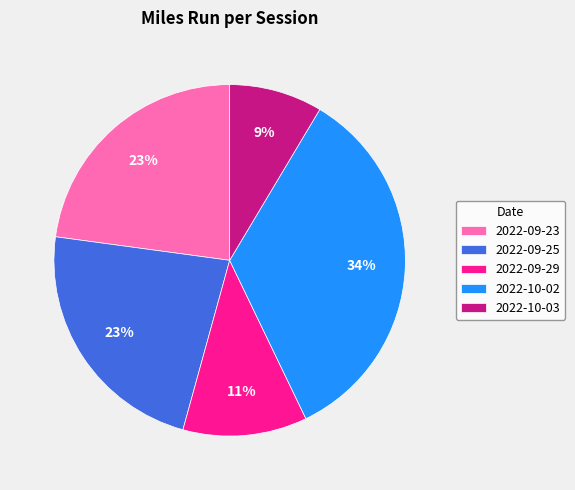

To the nearest percent, what portion does 2022-10-03 represent?

9%